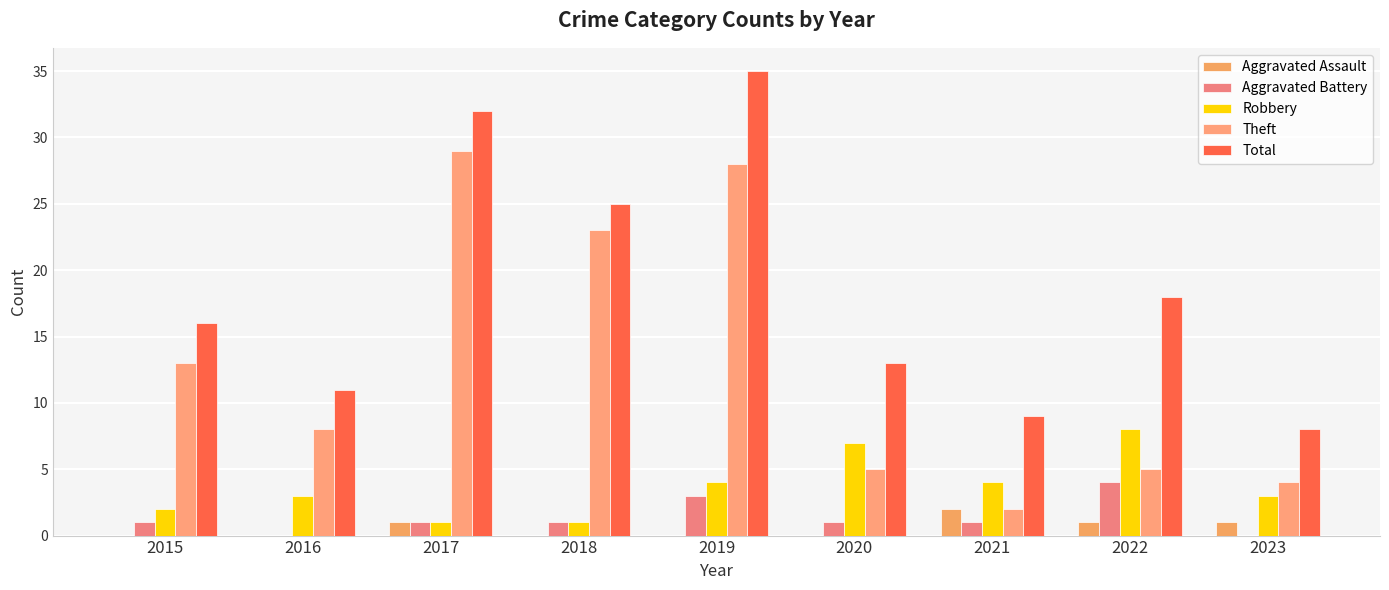

Reading left to right, list all the values displayed in this chart.

Aggravated Assault: 2015=0	2016=0	2017=1	2018=0	2019=0	2020=0	2021=2	2022=1	2023=1
Aggravated Battery: 2015=1	2016=0	2017=1	2018=1	2019=3	2020=1	2021=1	2022=4	2023=0
Robbery: 2015=2	2016=3	2017=1	2018=1	2019=4	2020=7	2021=4	2022=8	2023=3
Theft: 2015=13	2016=8	2017=29	2018=23	2019=28	2020=5	2021=2	2022=5	2023=4
Total: 2015=16	2016=11	2017=32	2018=25	2019=35	2020=13	2021=9	2022=18	2023=8